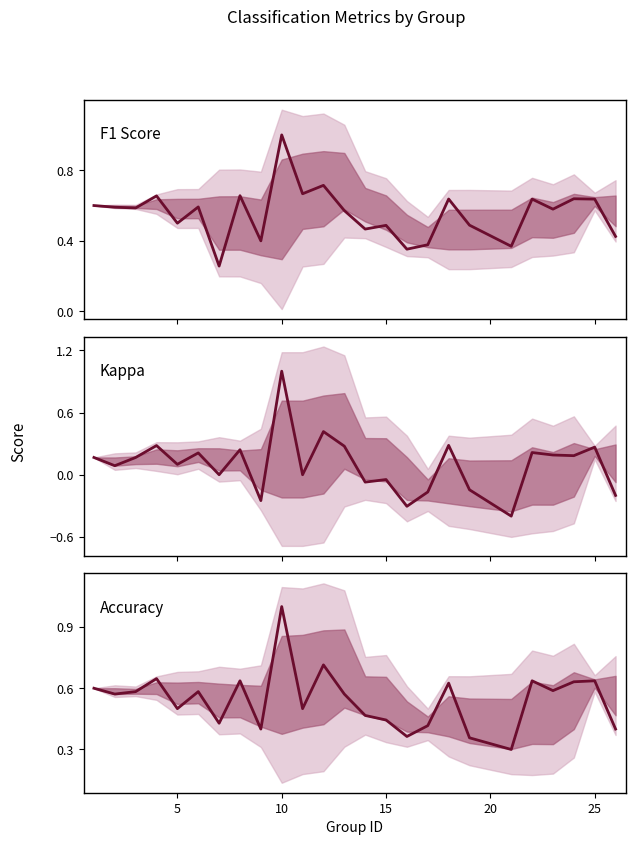

How many interior local peaks does the f1 series have?

9